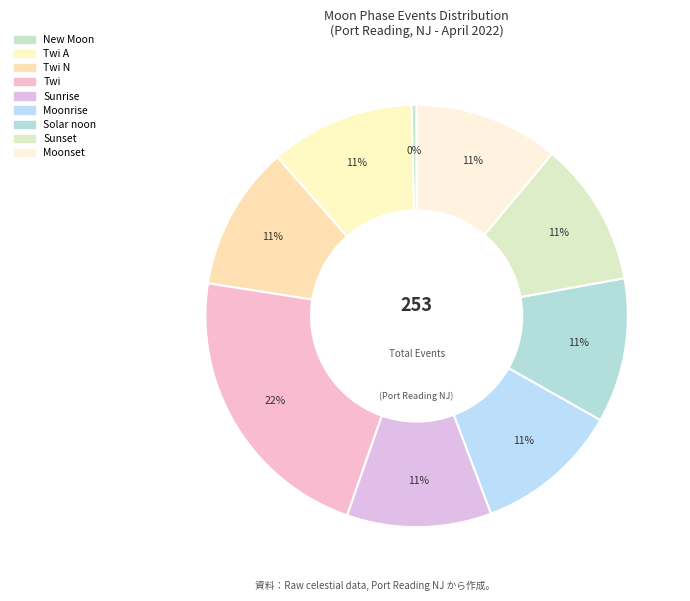

Count the number of slices in the pie.

9